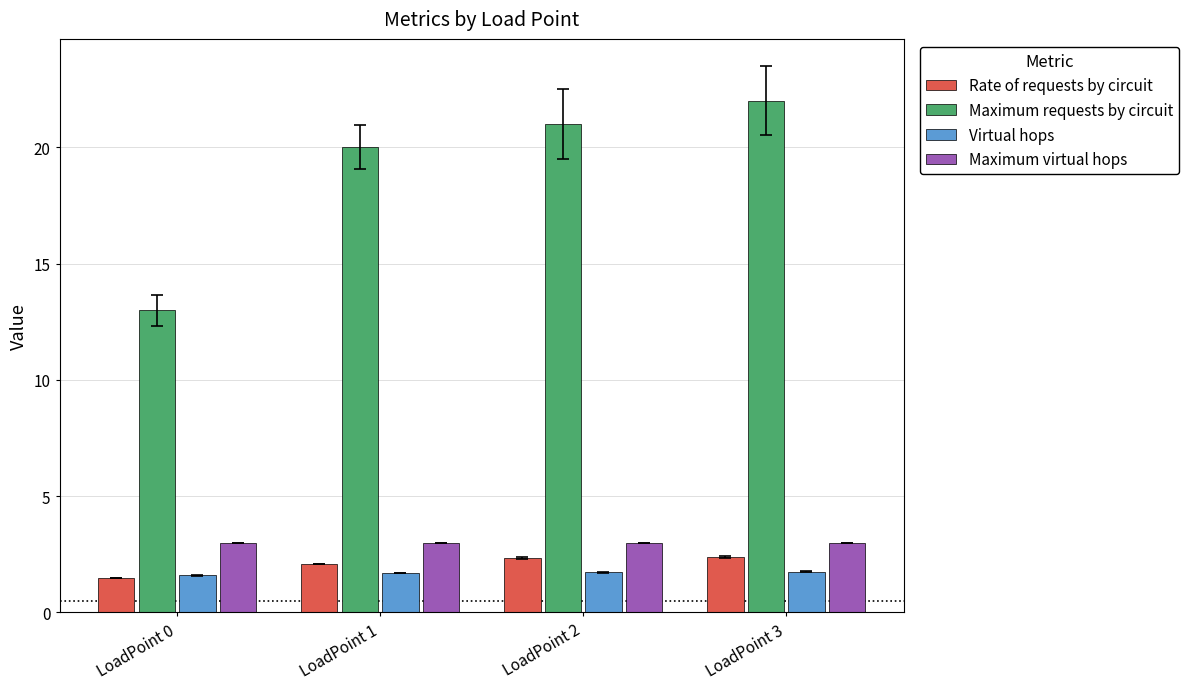

What is the value of the Rate of requests by circuit bar at the 4th from the left?

2.4